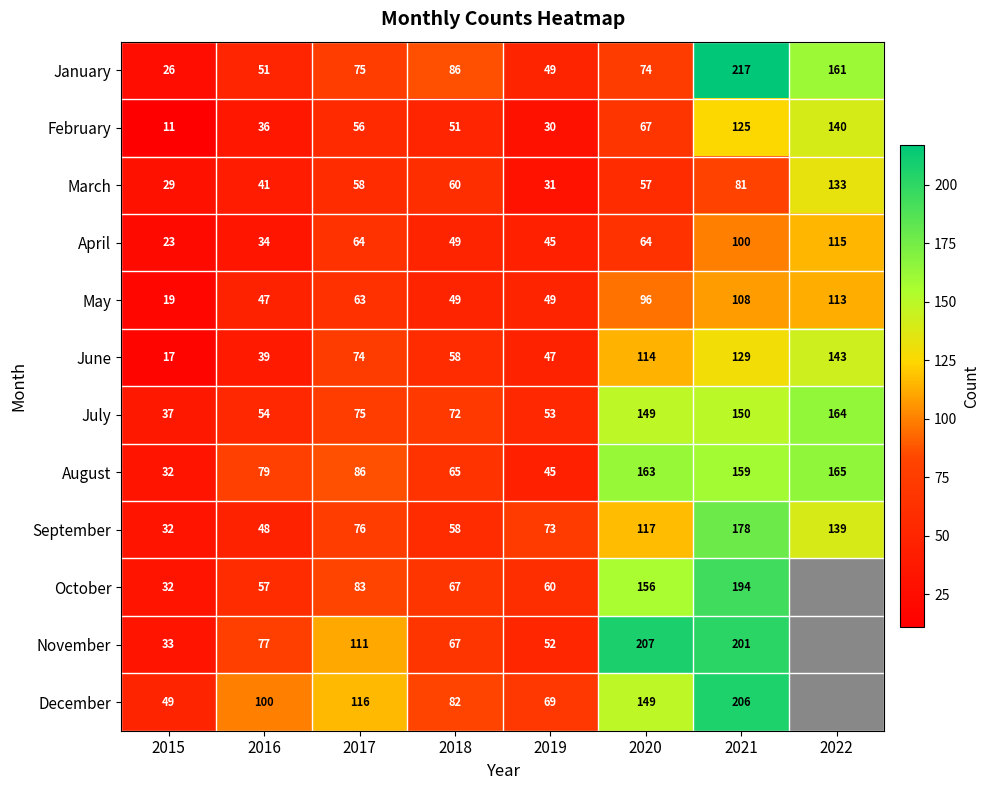

Count the number of categories in the chart.

8